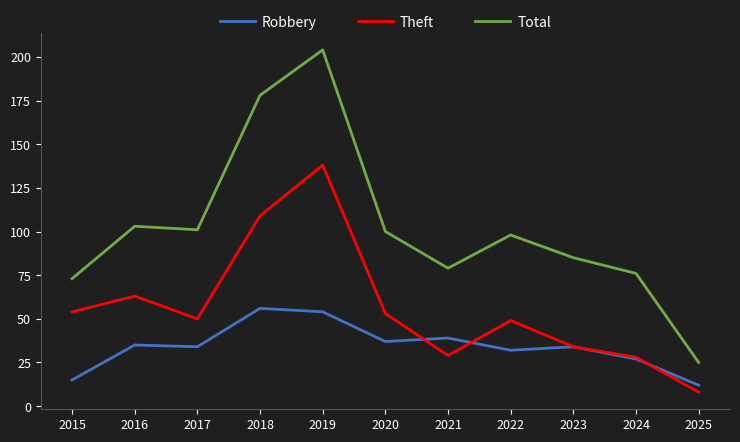

At 2018, list the series in order from smallest to largest.

Robbery, Theft, Total